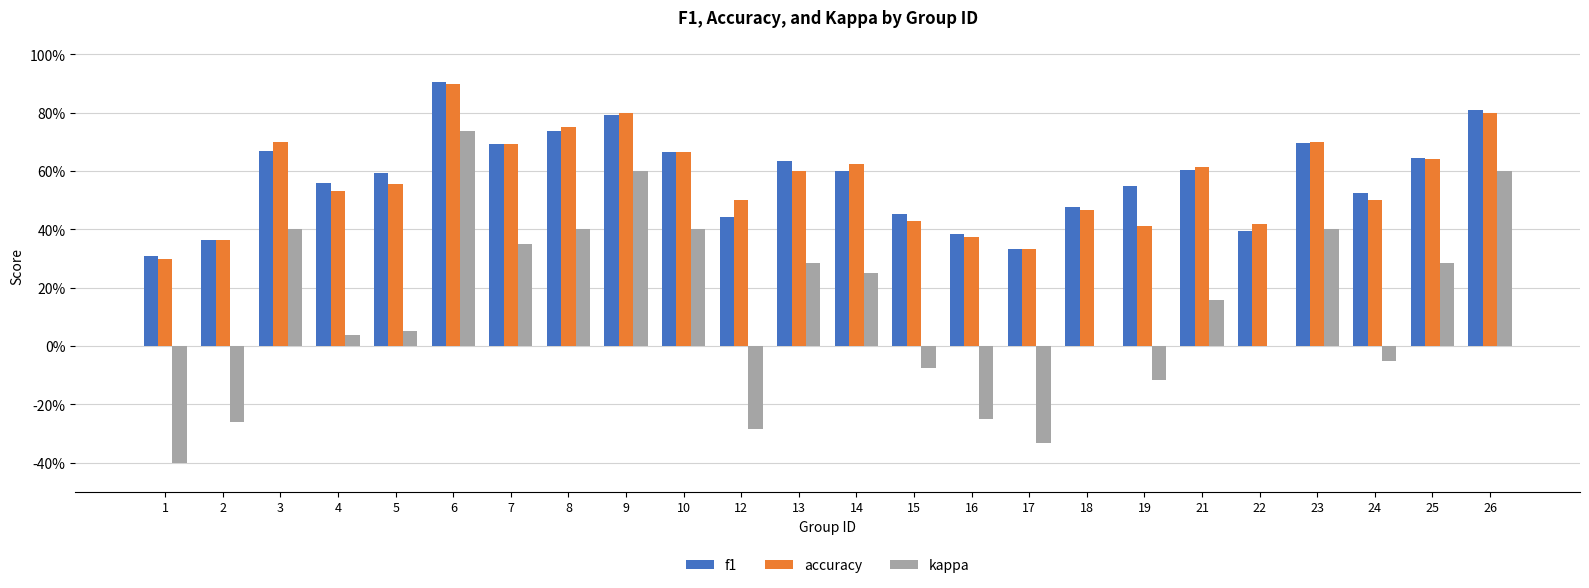

Does the chart contain stacked bars?

No